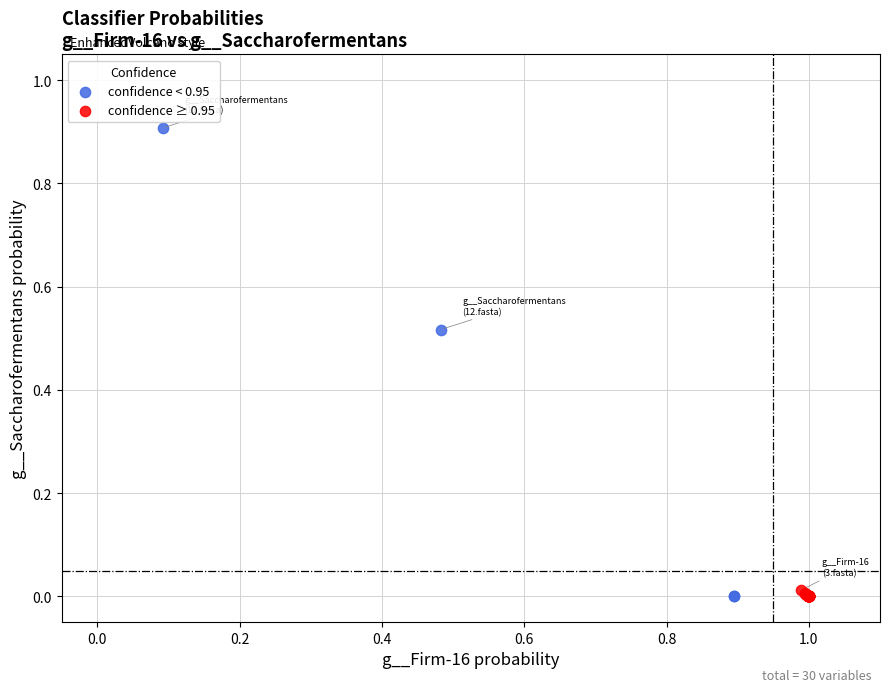

Which series has the widest spread of Y values?

confidence < 0.95